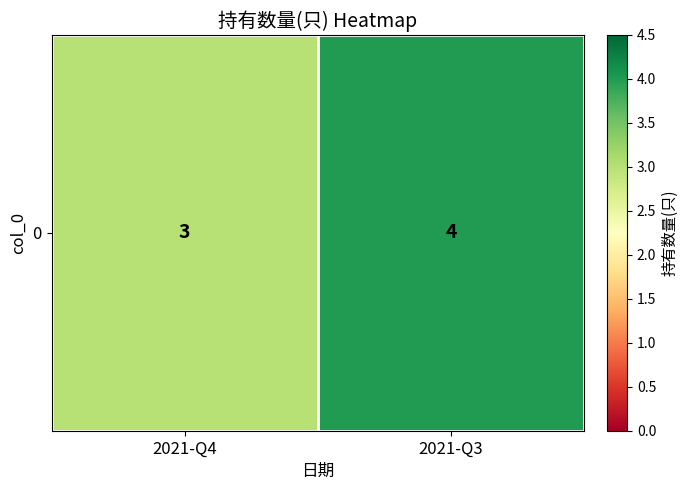

What is the smallest value displayed?

3